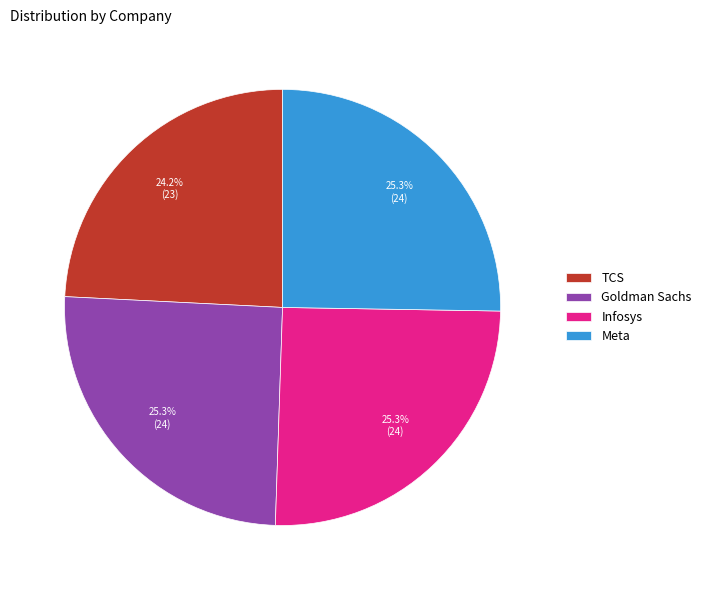

Which slice is the smallest?

TCS